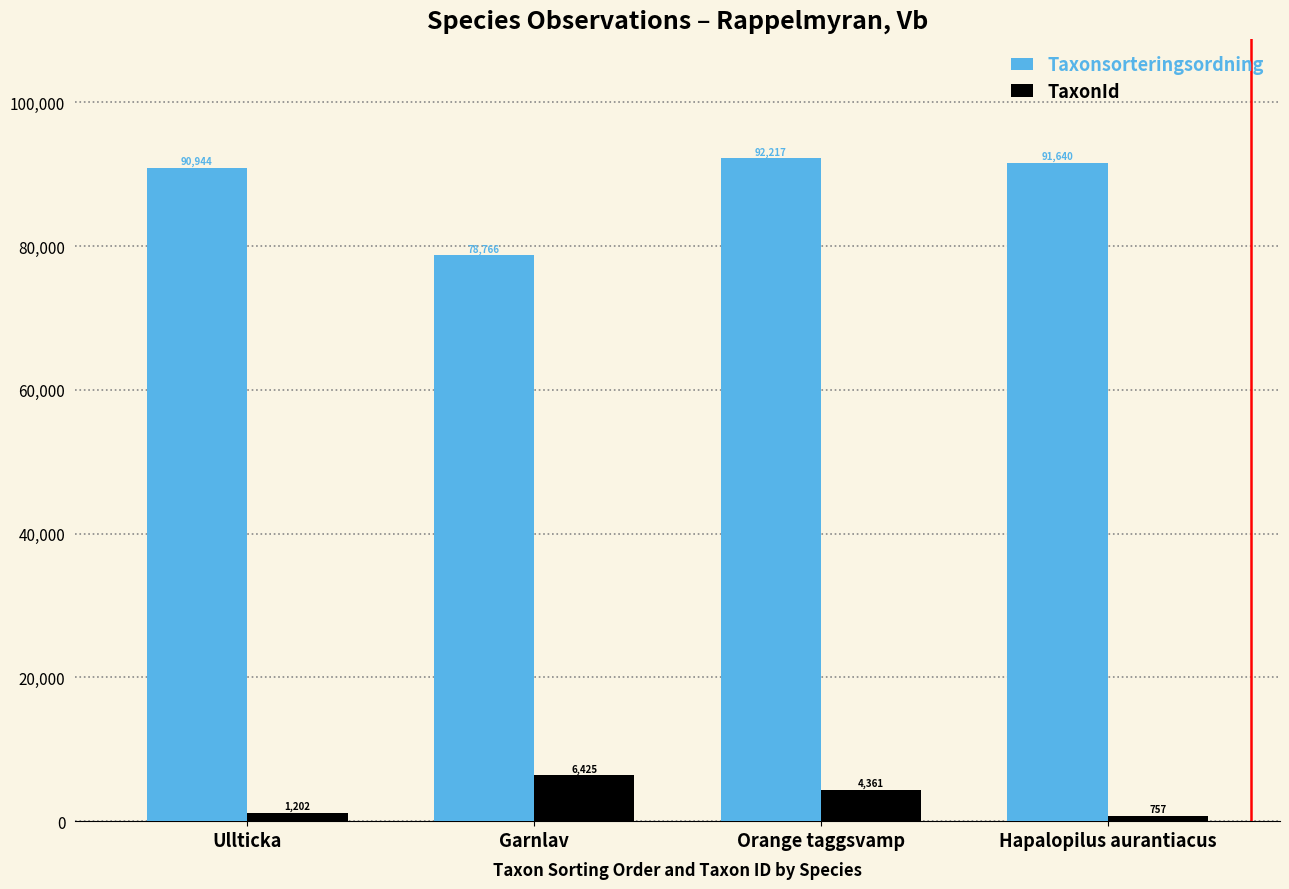

How many data points in Taxonsorteringsordning are less than 91640?

2